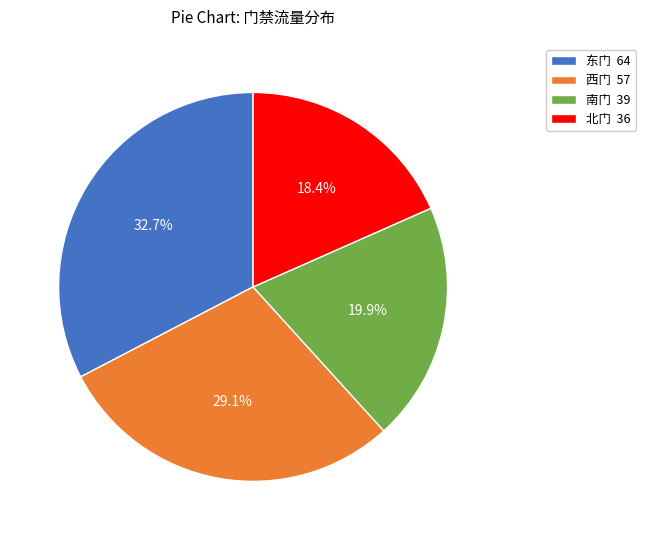

Which has a higher value, 西门 57 or 东门 64?

东门 64